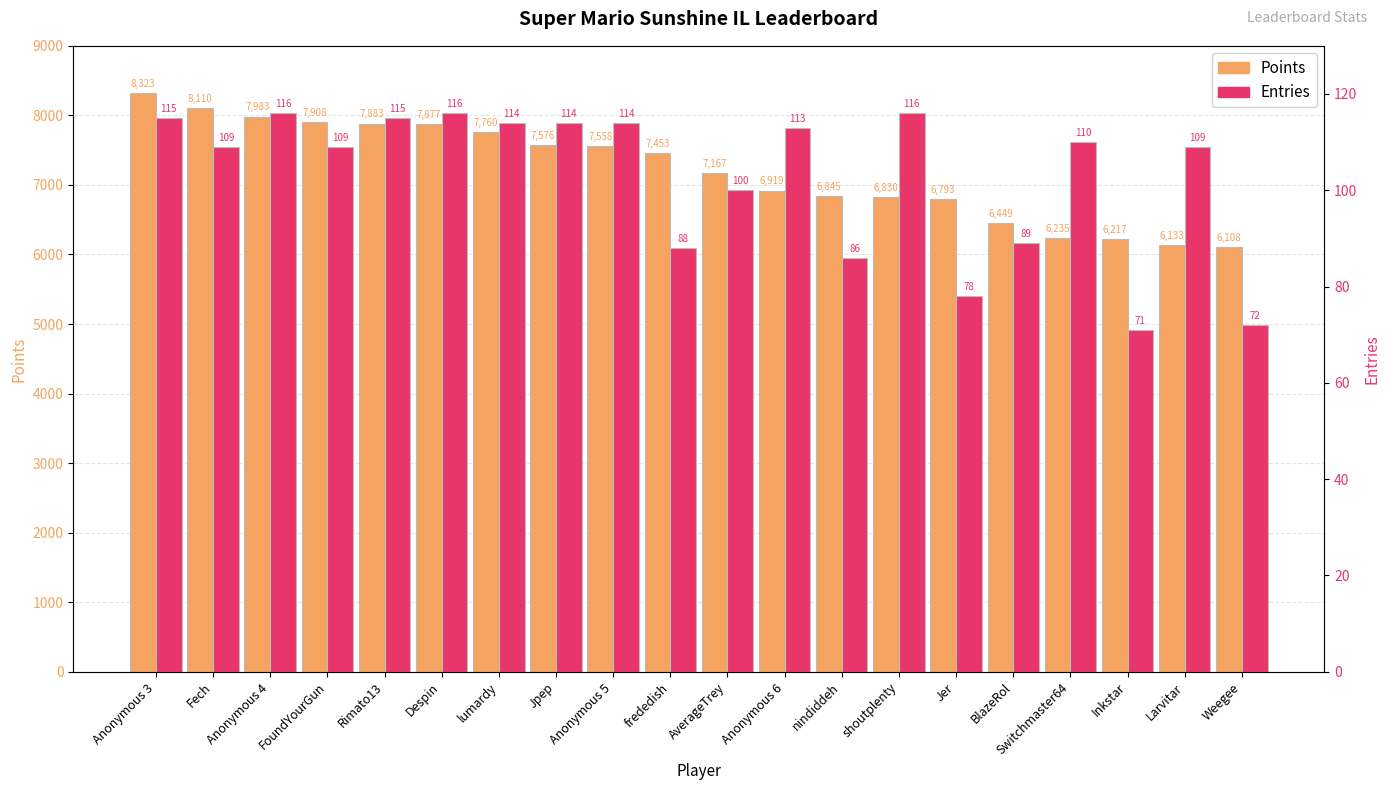

Which series has the largest range (max minus min)?

Points